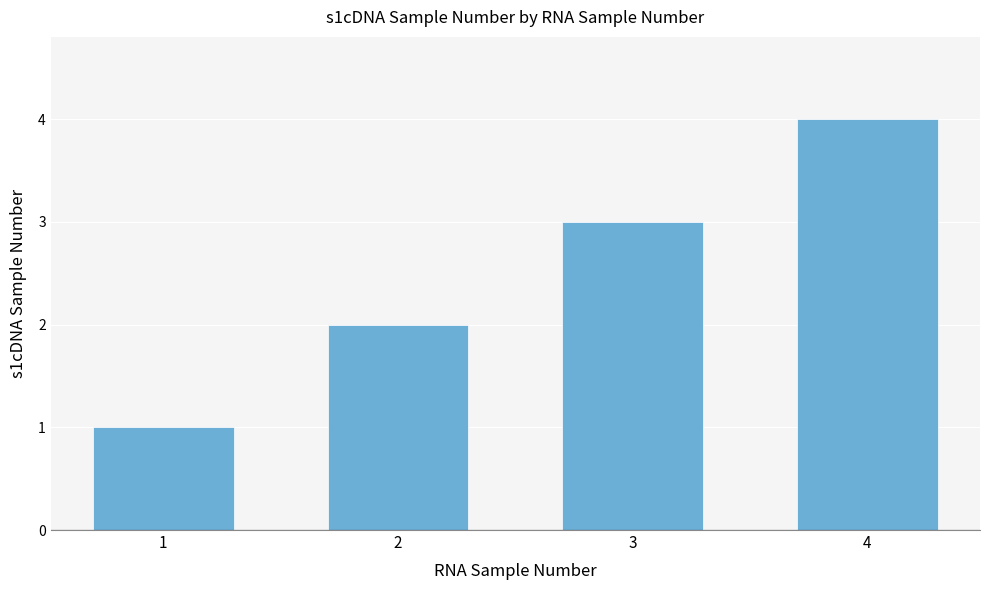

What is the sum of all values?

10